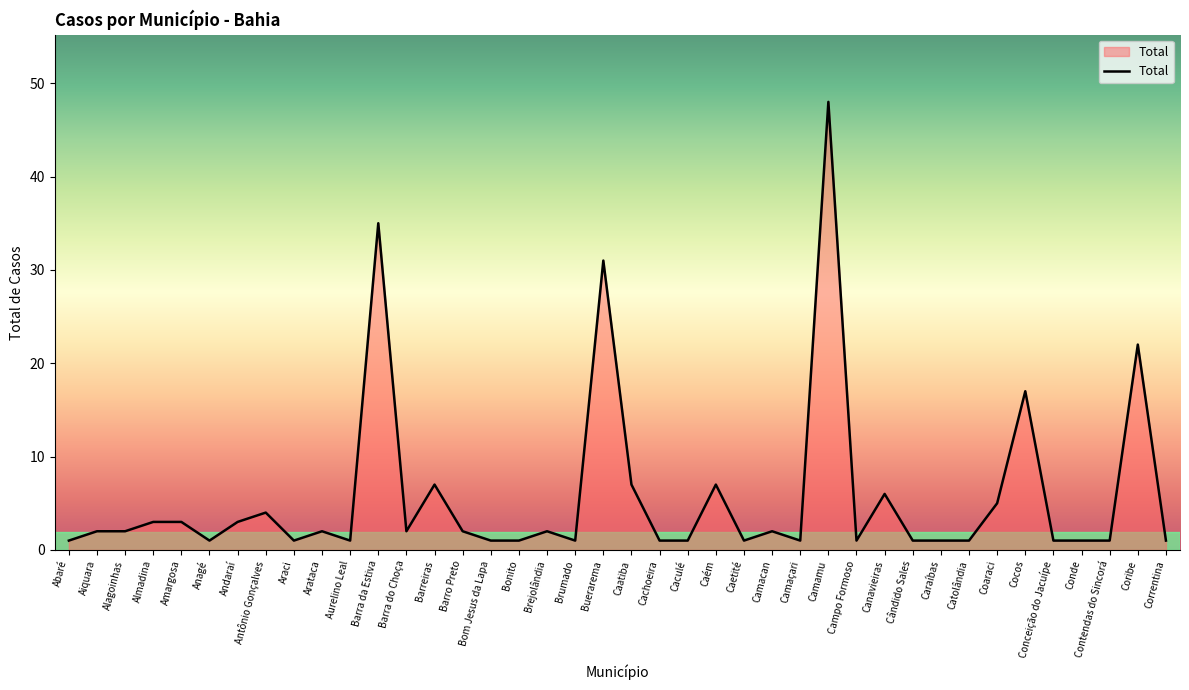

What position from the left is Alagoinhas?

3